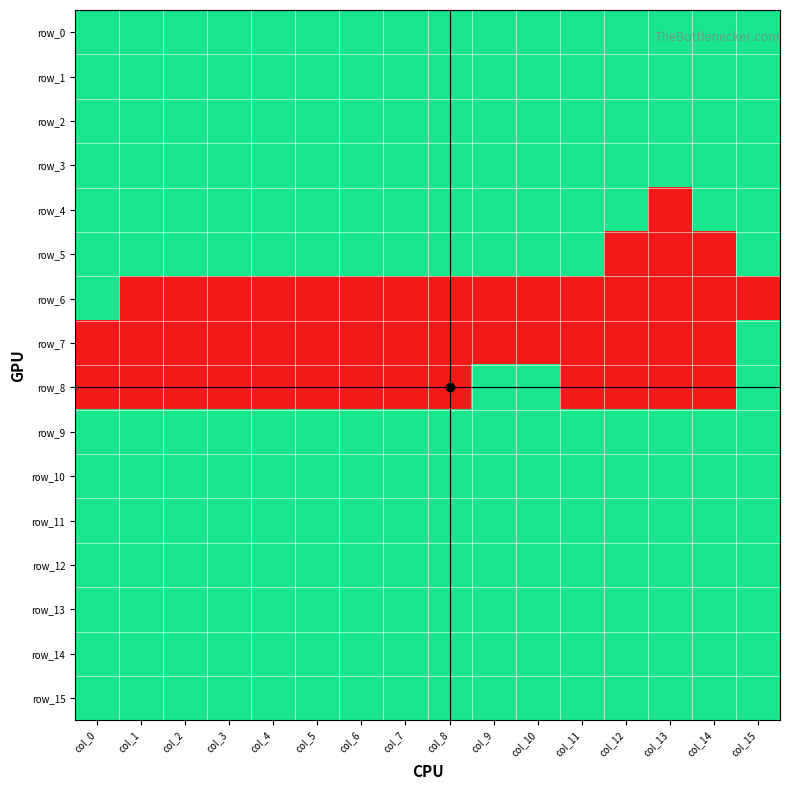

At which label does row_13 reach its peak?

col_0